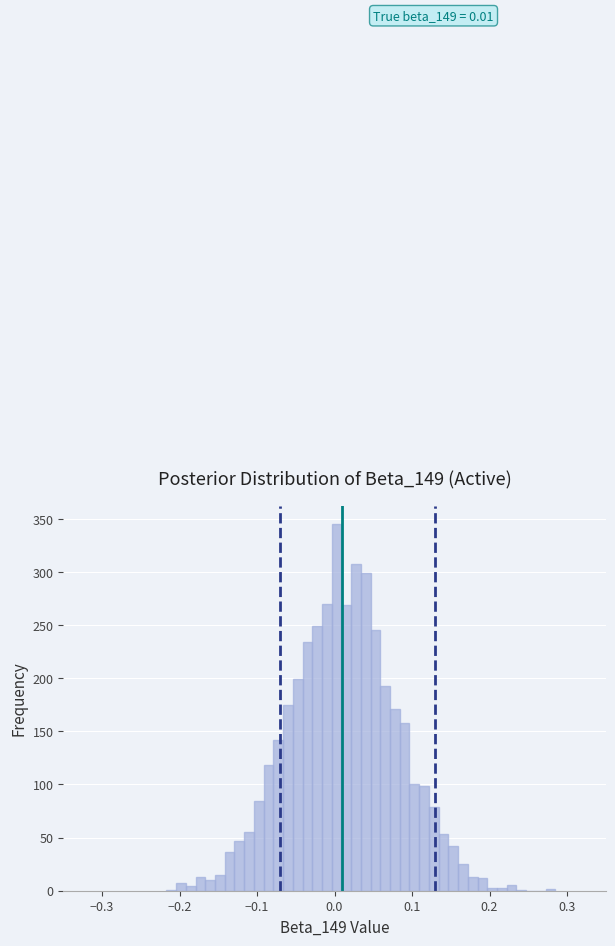

Read against the x-axis, roughly where is the centre of the tallest bar?

0.00